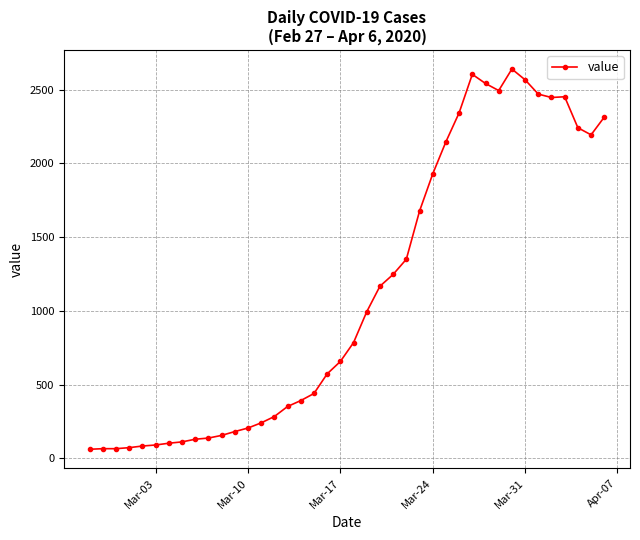

What is the sum of all values?

44998